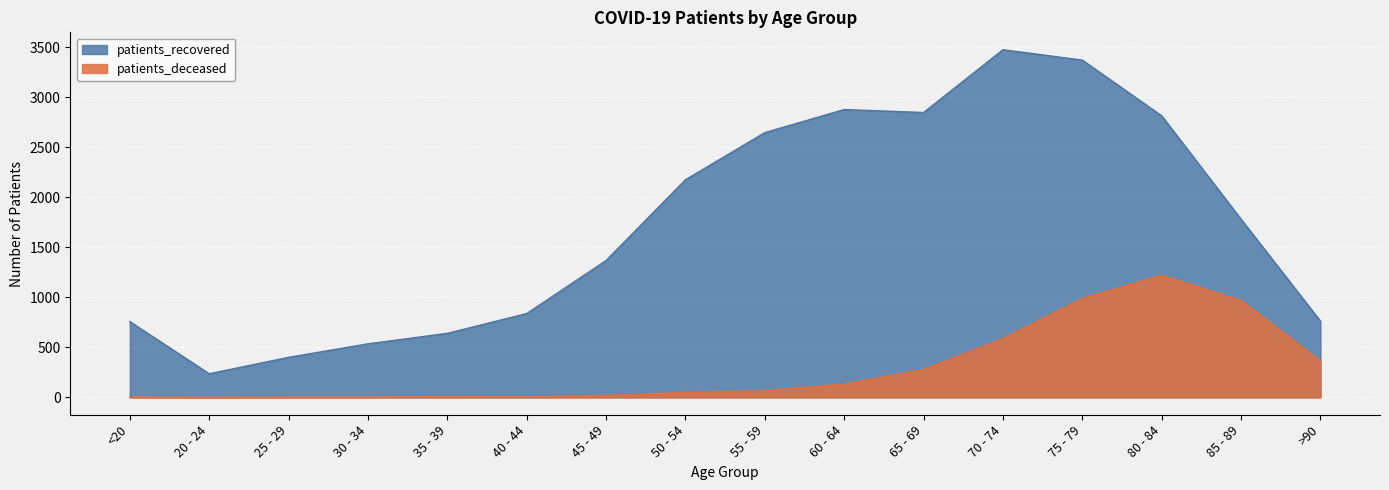

Reading left to right, list all the values displayed in this chart.

patients_deceased: <20=4	20 - 24=0	25 - 29=3	30 - 34=3	35 - 39=9	40 - 44=5	45 - 49=19	50 - 54=49	55 - 59=66	60 - 64=134	65 - 69=278	70 - 74=588	75 - 79=989	80 - 84=1221	85 - 89=971	>90=365
patients_recovered: <20=758	20 - 24=236	25 - 29=400	30 - 34=535	35 - 39=640	40 - 44=838	45 - 49=1368	50 - 54=2176	55 - 59=2647	60 - 64=2878	65 - 69=2848	70 - 74=3476	75 - 79=3372	80 - 84=2815	85 - 89=1781	>90=762